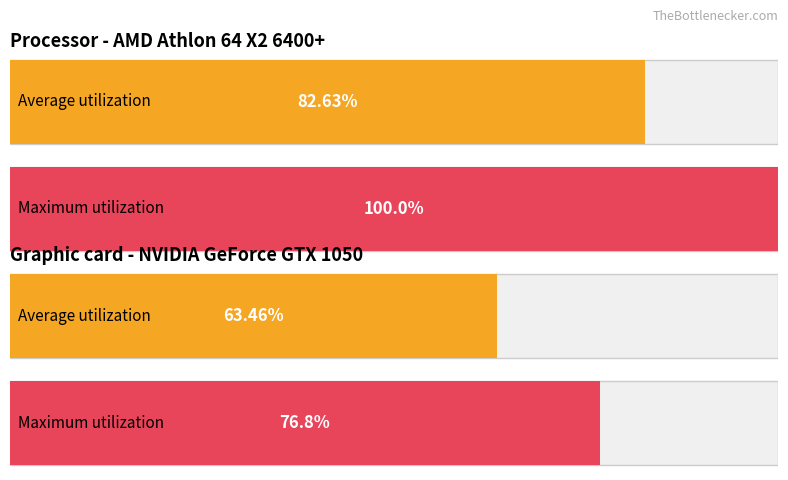

How many distinct data groups are displayed?

2